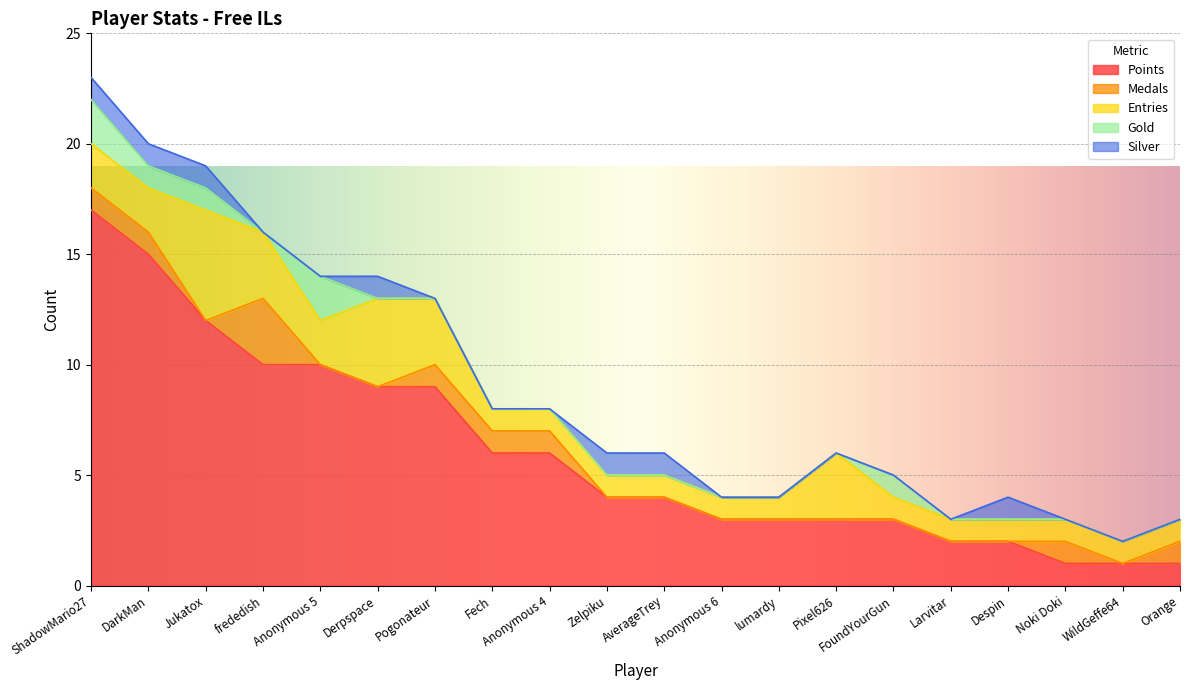

Which series has the largest range (max minus min)?

Points